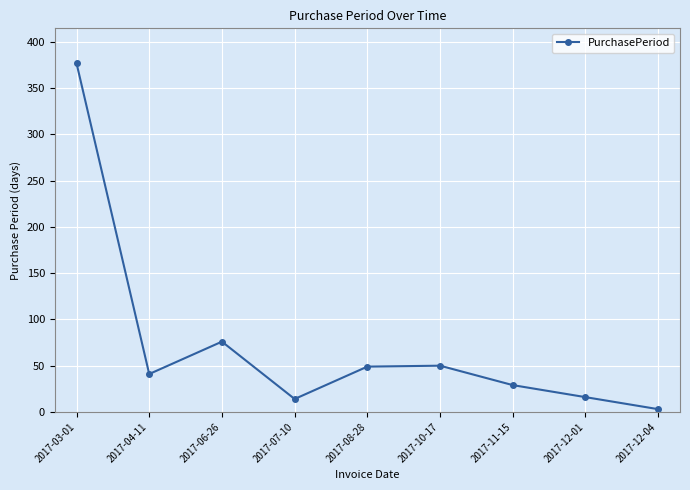

How many interior local valleys (lower than both neighbors) does the data have?

2